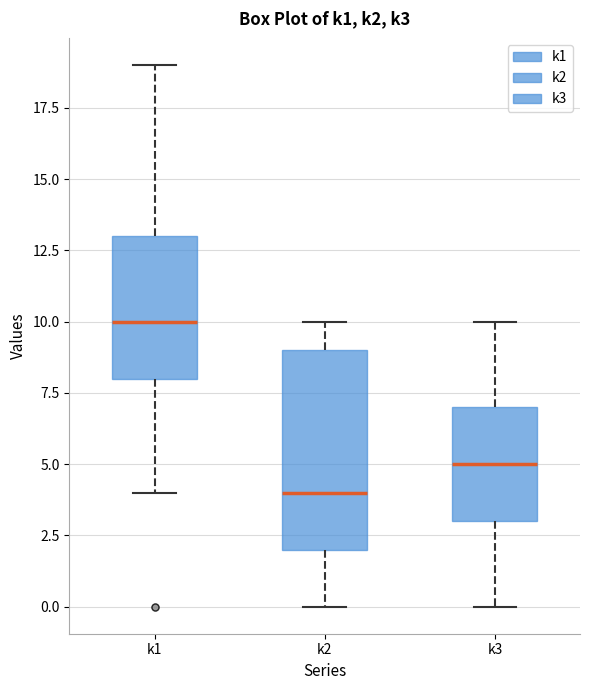

Where is the lower edge of the box for k1 on the y-axis? The values are not printed on the chart, so give them approximately, as read against the axis.

8